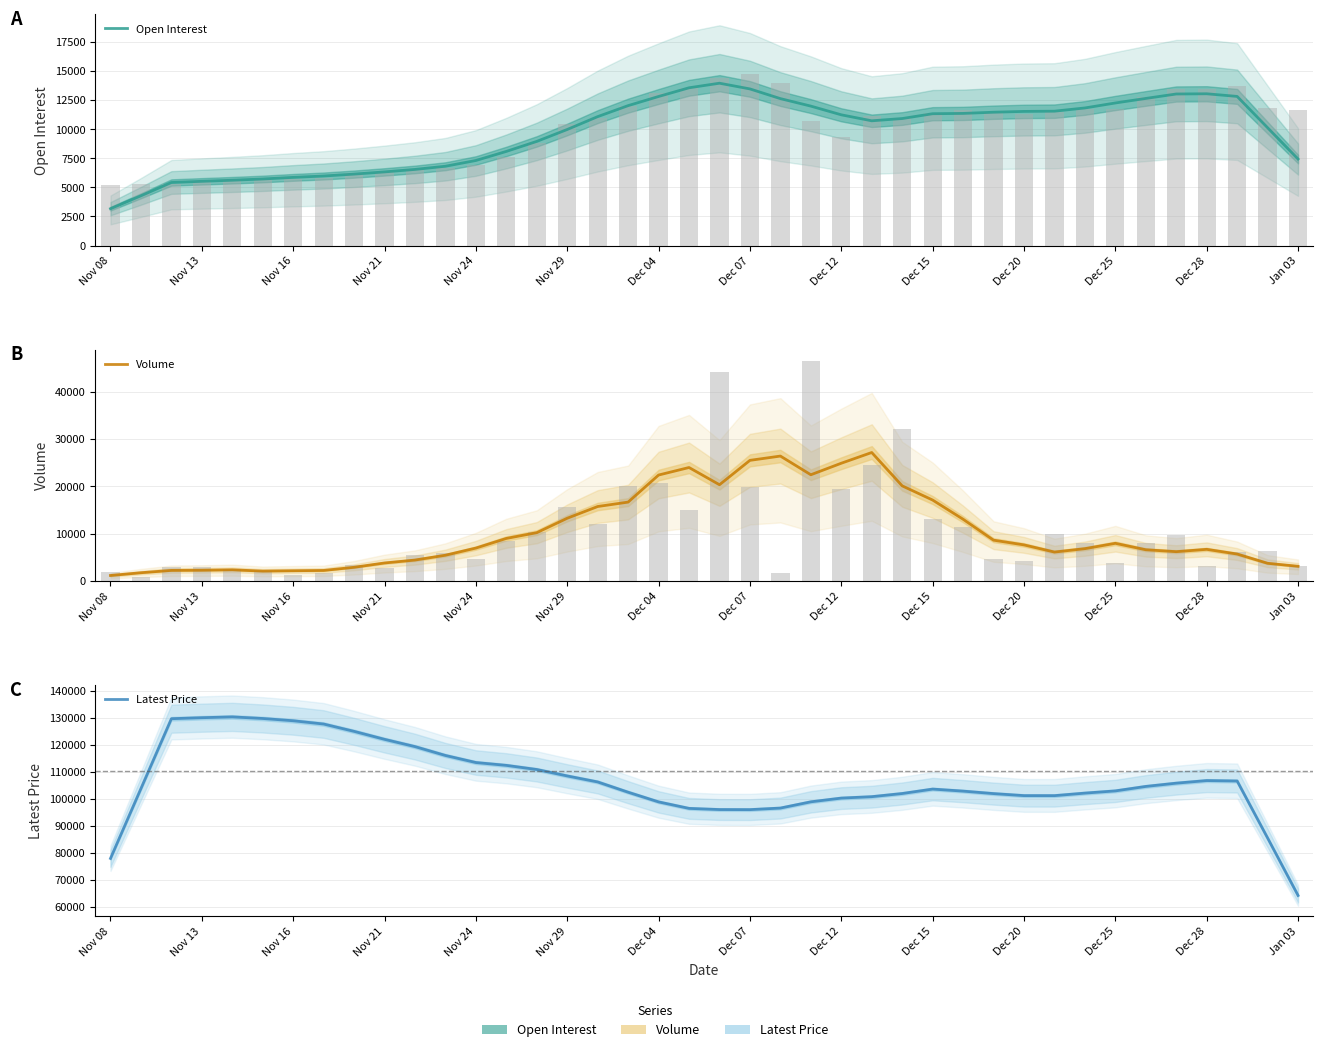

How many groups of bars are there?

40